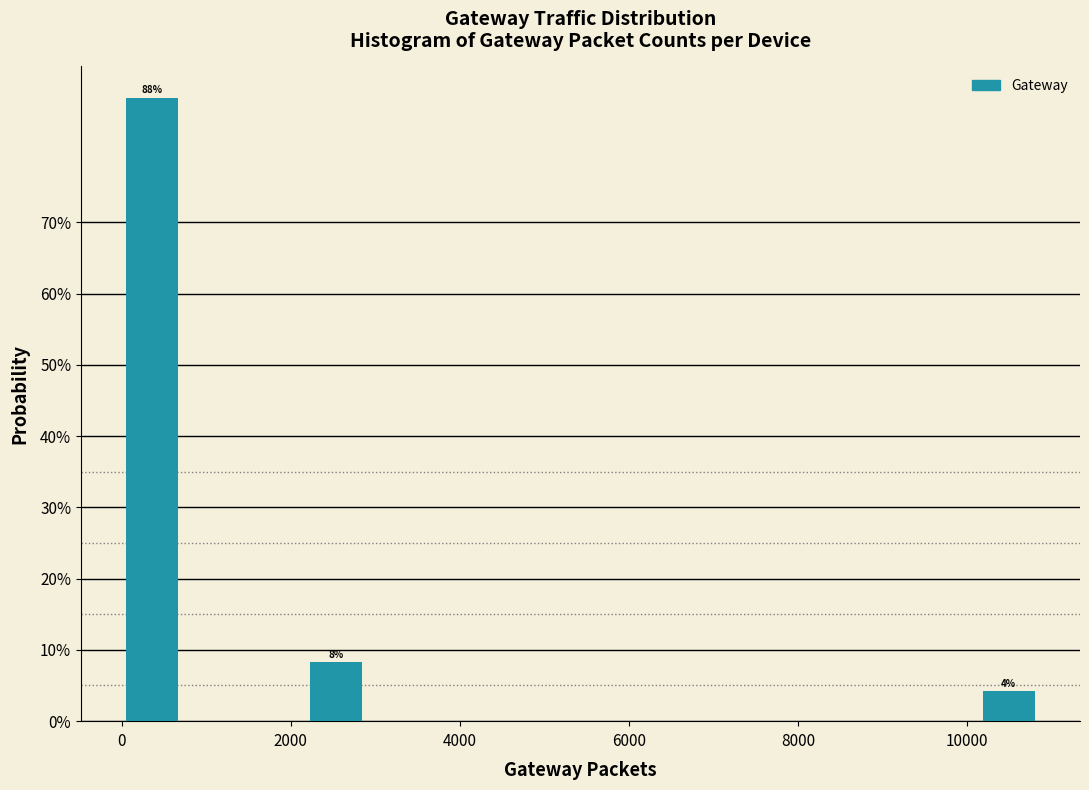

Around what value on the x-axis is the tallest bar? Give the approximate position of its centre, as read against the axis.

400